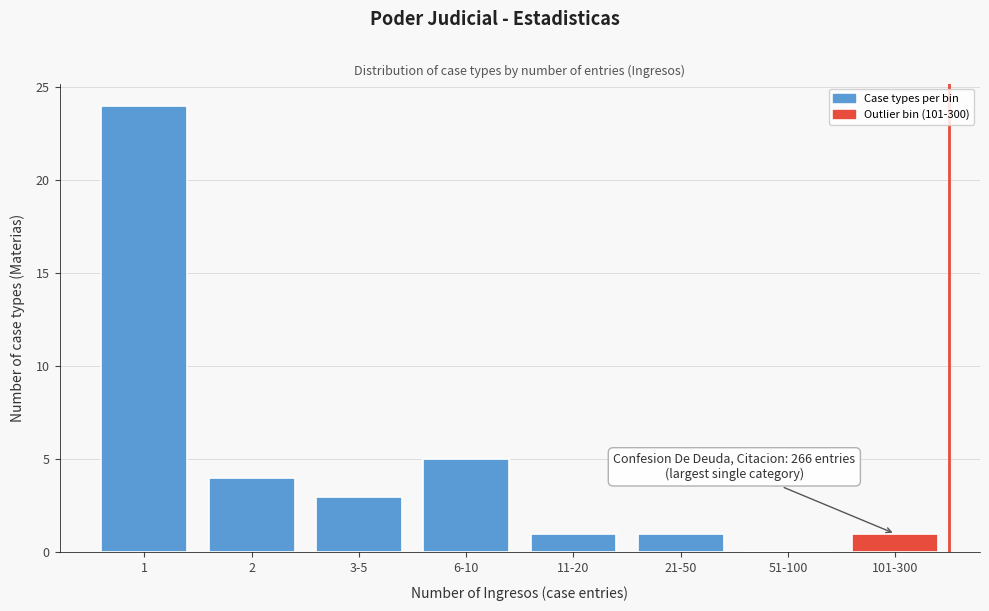

Reading left to right, what are all the values shown in this chart?

1=24	2=4	3-5=3	6-10=5	11-20=1	21-50=1	51-100=0	101-300=1